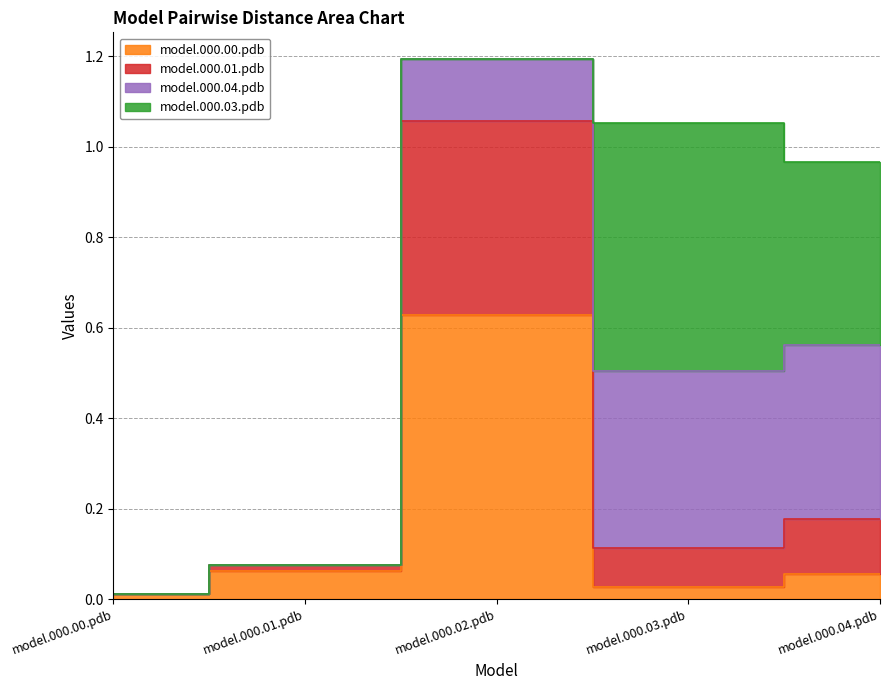

At which category does model.000.01.pdb reach its first local valley?

model.000.03.pdb